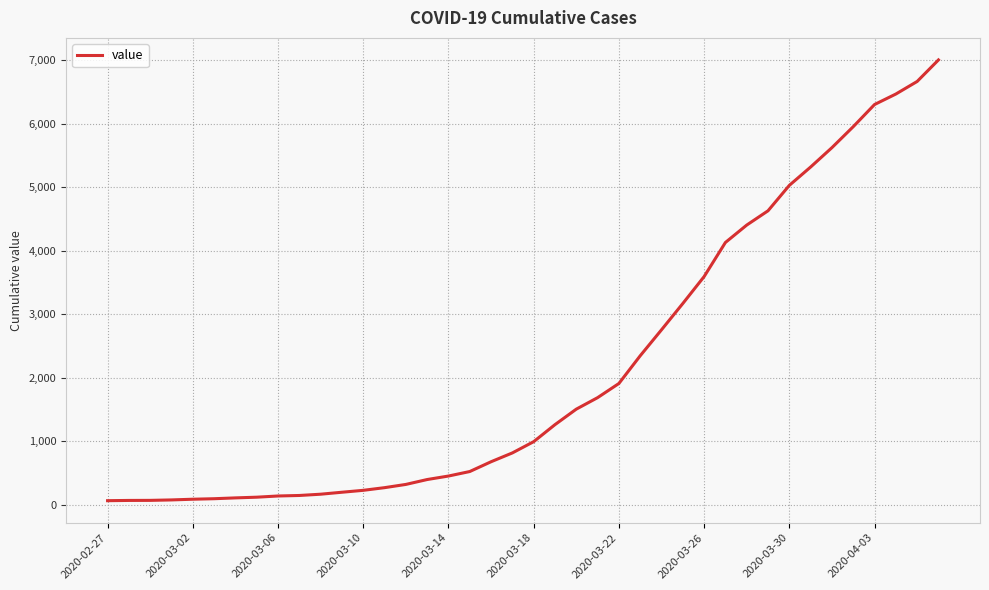

What is the difference between the maximum and minimum values?

6939